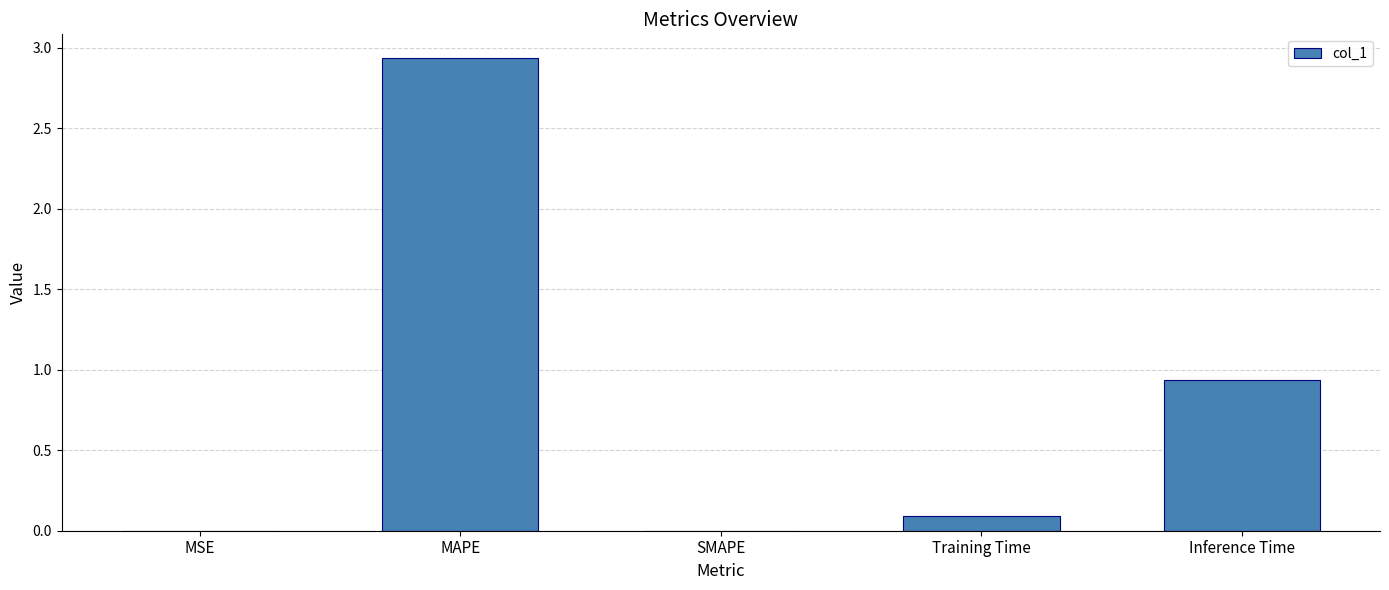

The chart shows a value of 0.0 at SMAPE. True or false?

True